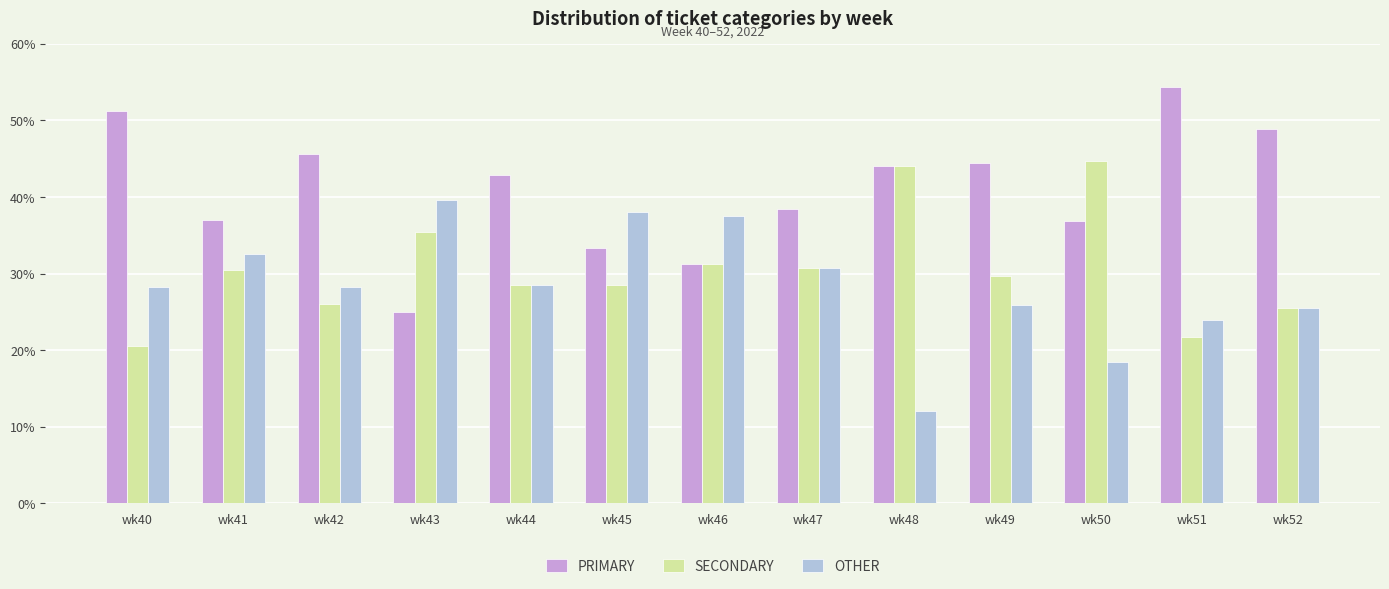

List the series in order of their peak value, highest first.

PRIMARY, SECONDARY, OTHER